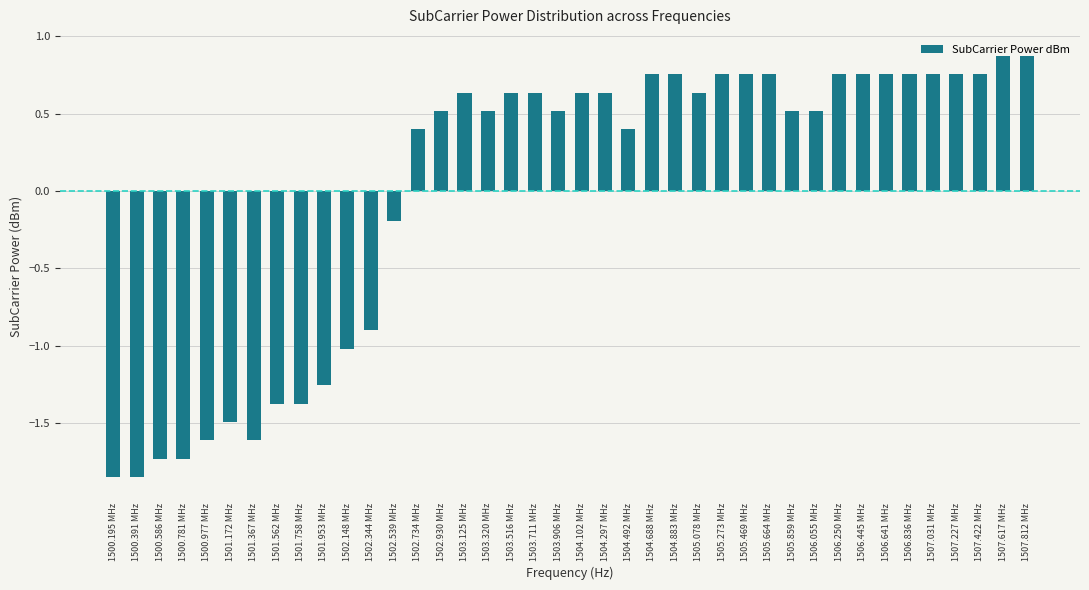

What is the value of the 20th bar from the left?

0.5